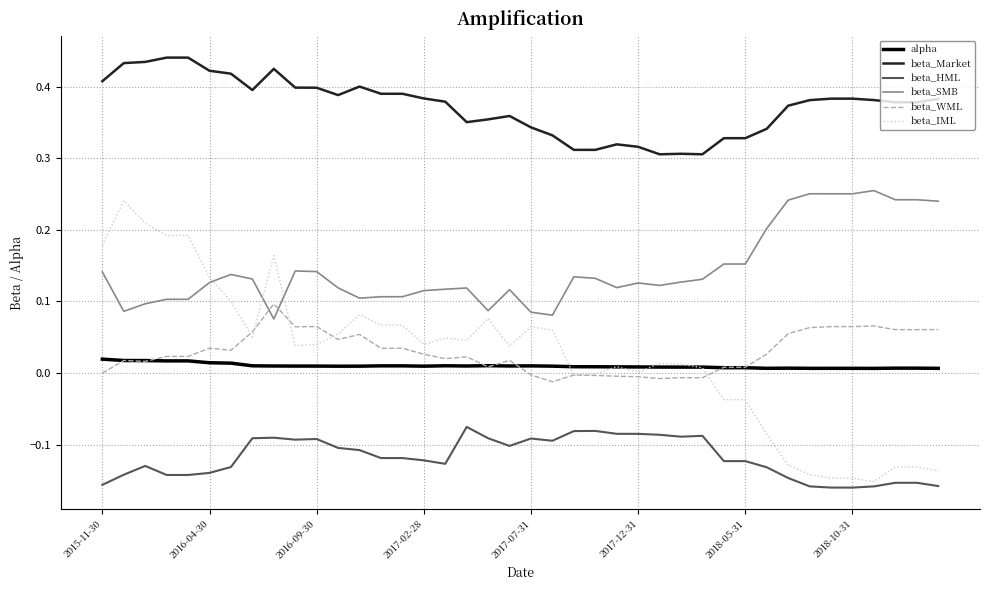

Which series has the largest range (max minus min)?

beta_IML